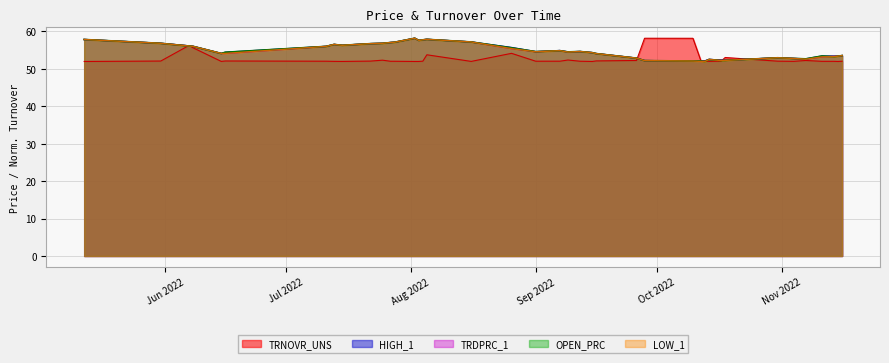

What is the minimum value for LOW_1?

51.9